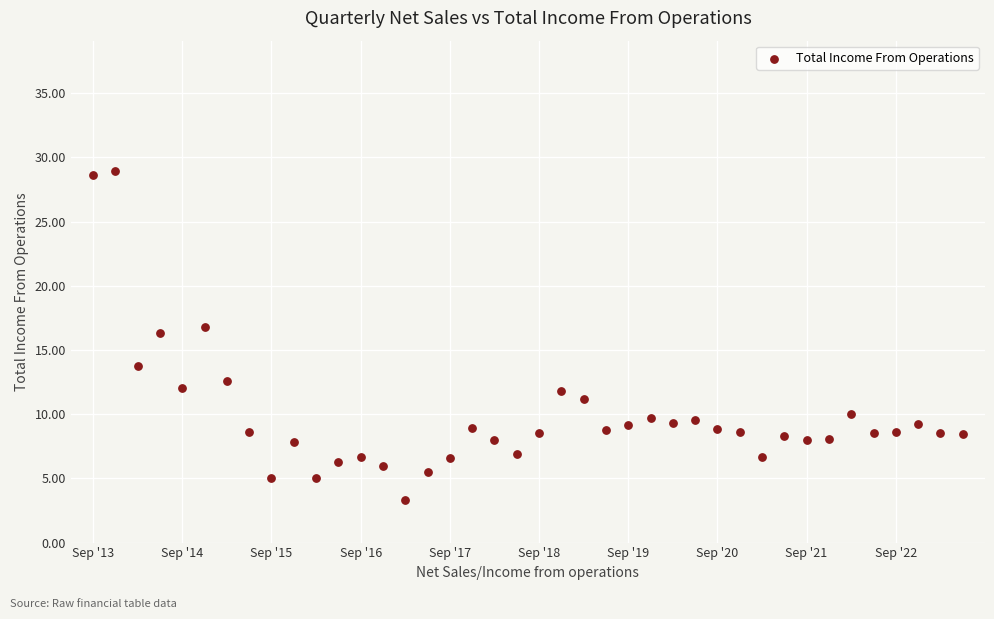

What is the range of Y values (max minus min)?

25.6